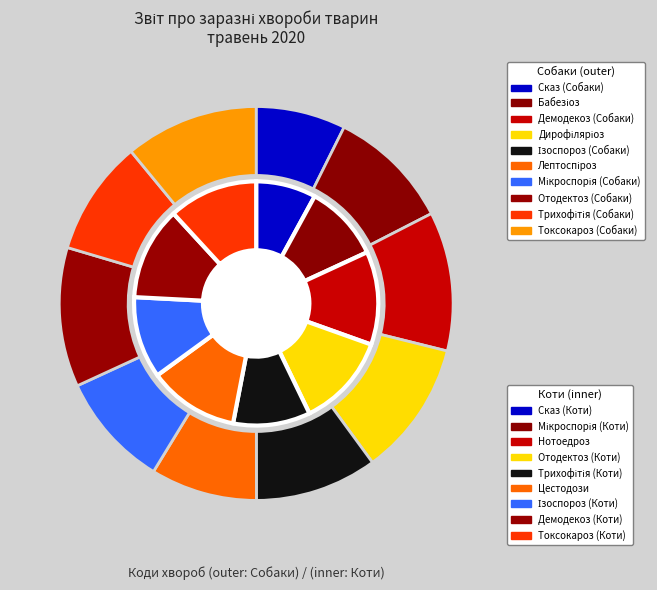

Rank the categories by value from highest to lowest.

Отодектоз (Собаки), Демодекоз (Собаки), Дирофіляріоз, Токсокароз (Собаки), Бабезіоз, Ізоспороз (Собаки), Трихофітія (Собаки), Мікроспорія (Собаки), Лептоспіроз, Сказ (Собаки)